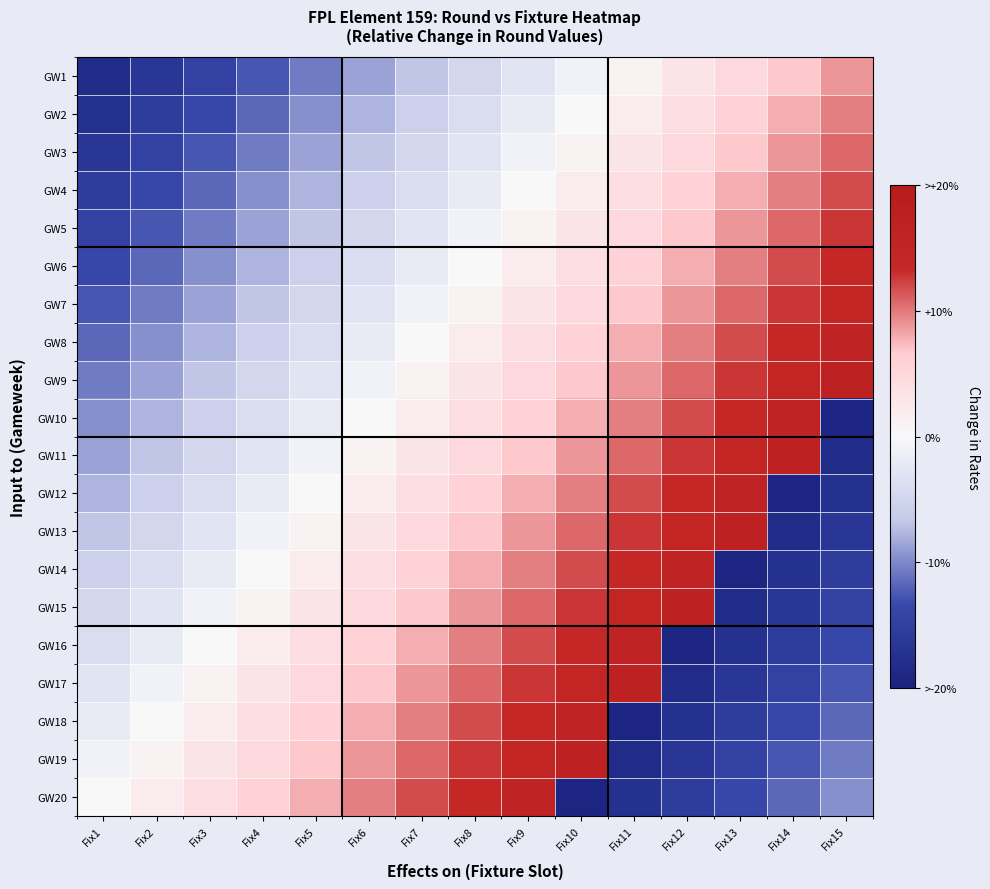

Rank the series at Fix13 from lowest to highest value.

GW14, GW15, GW16, GW17, GW18, GW19, GW20, GW1, GW2, GW3, GW4, GW5, GW6, GW7, GW8, GW9, GW10, GW11, GW12, GW13